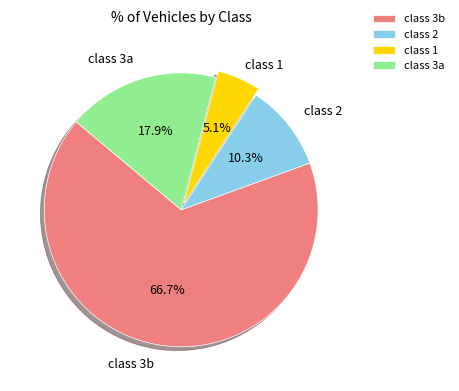

How many segments does this pie chart have?

4